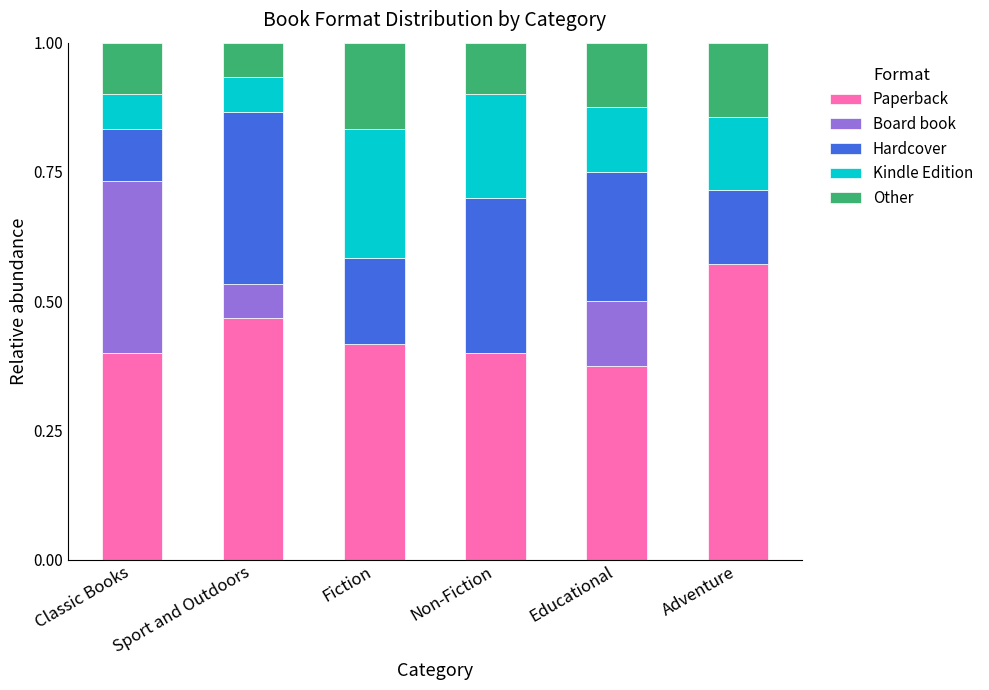

The value of Paperback at Educational is 0.4. True or false?

True